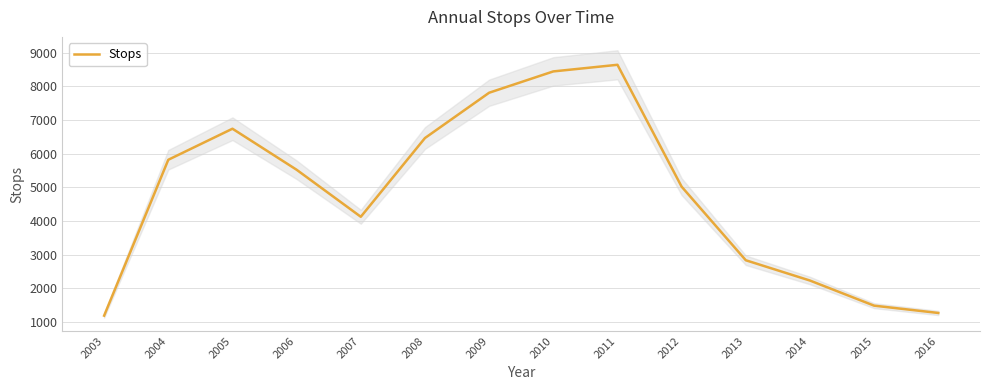

How many points are lower than both their immediate neighbors (excluding endpoints)?

1